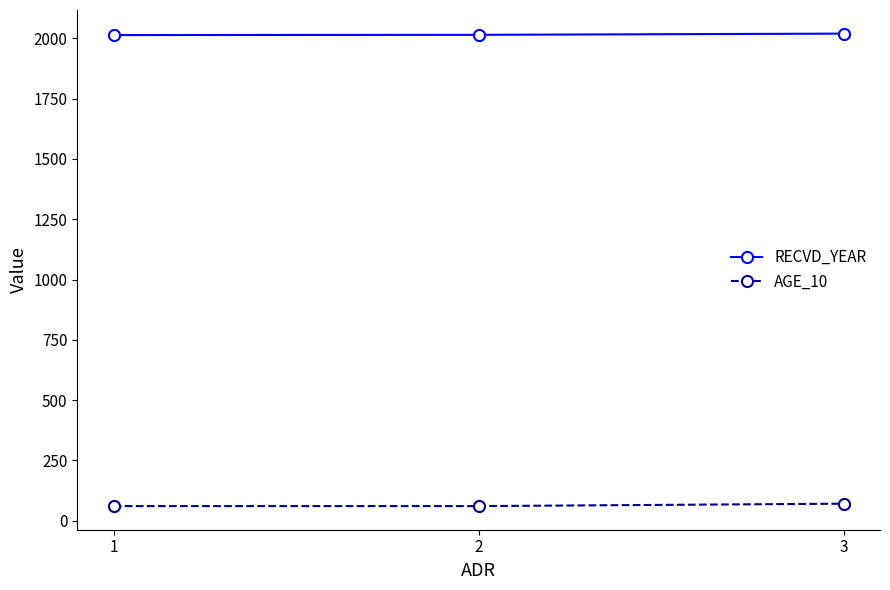

What is the highest value of the AGE_10 series?

70